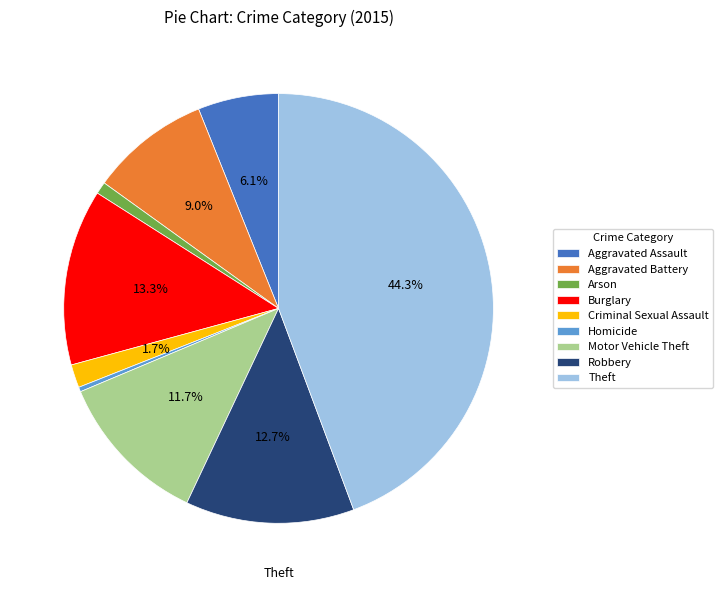

Does Motor Vehicle Theft account for over 50% of the chart?

No